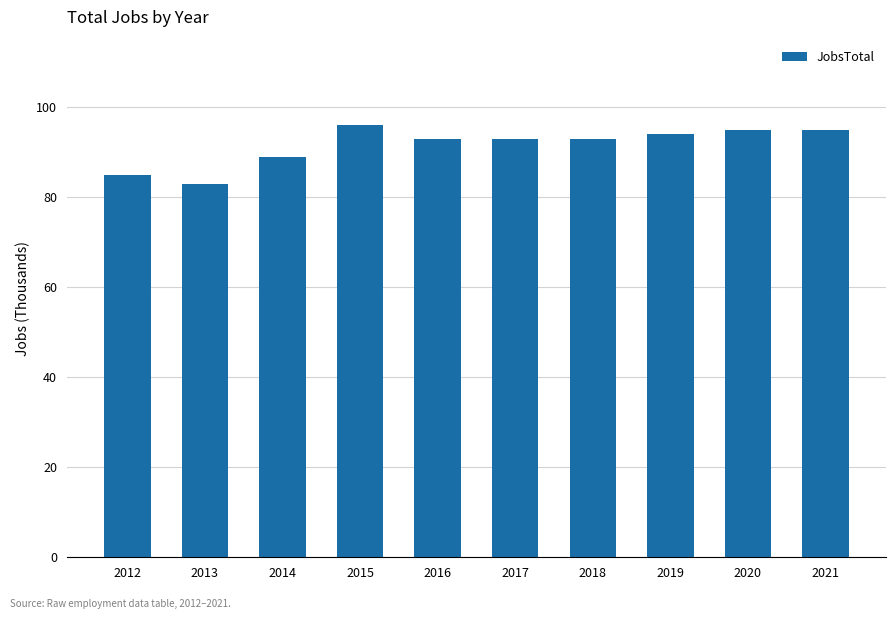

Reading right to left, extract all data points from this chart.

95	95	94	93	93	93	96	89	83	85